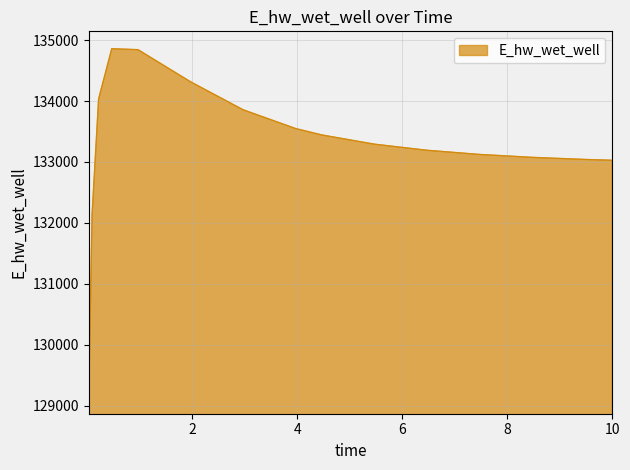

What is the greatest value displayed?

134857.7